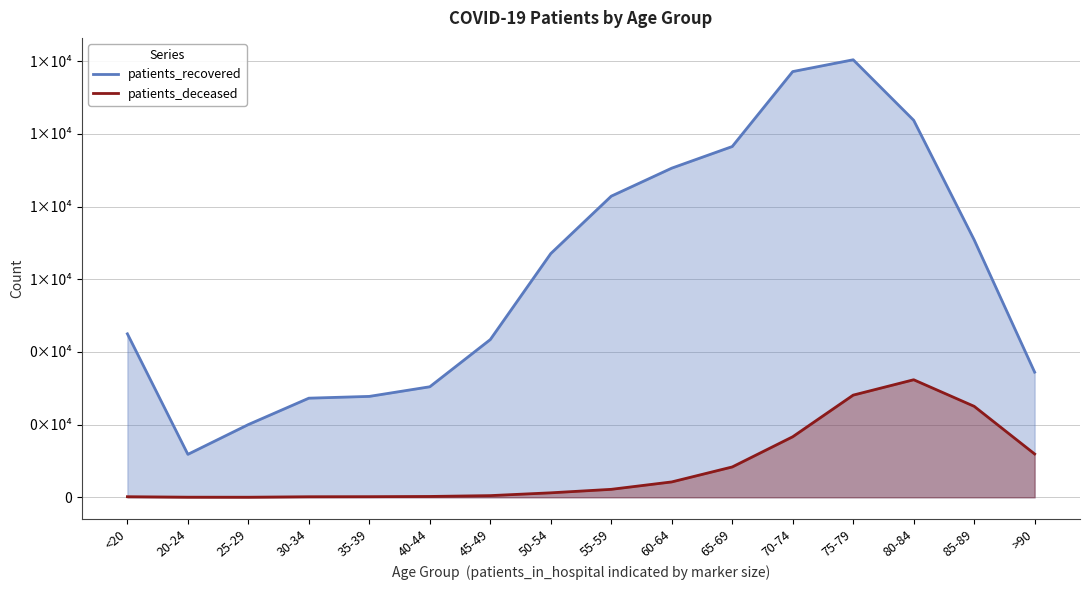

What is the maximum value for patients_recovered?

12043